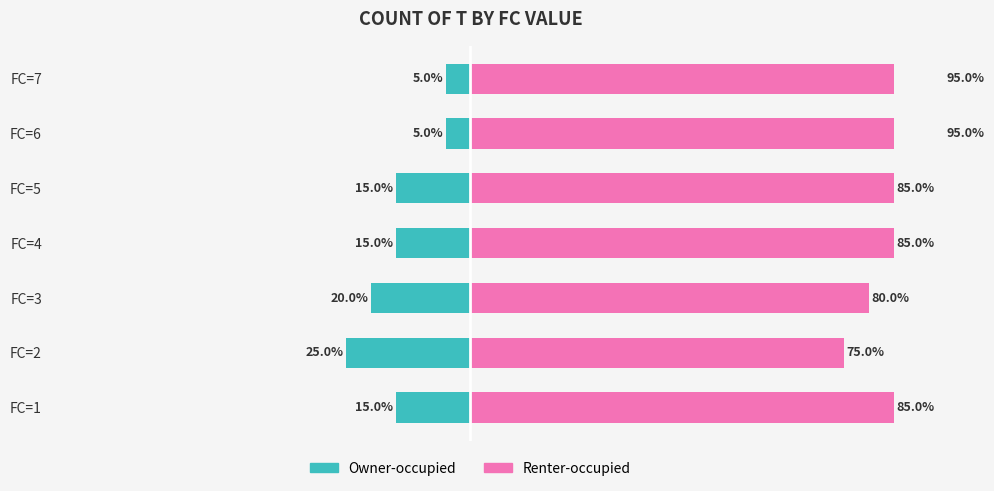

List the series in order of their peak value, highest first.

Renter-occupied, Owner-occupied